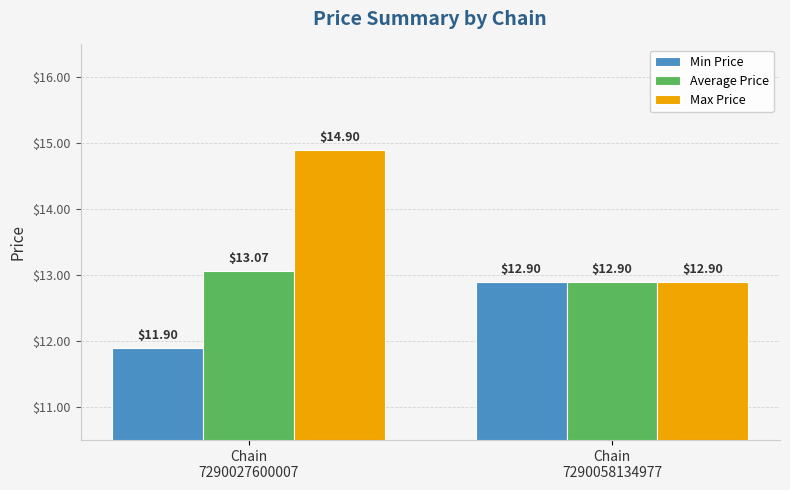

Is the value of Average Price at Chain
7290058134977 greater than the value of Max Price at Chain
7290027600007?

No